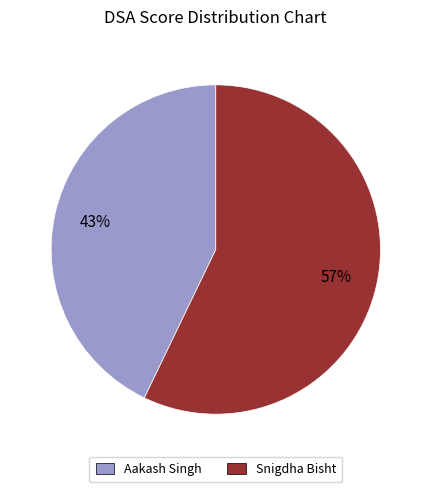

Approximately how many times larger is the value at Snigdha Bisht compared to Aakash Singh?

1.3